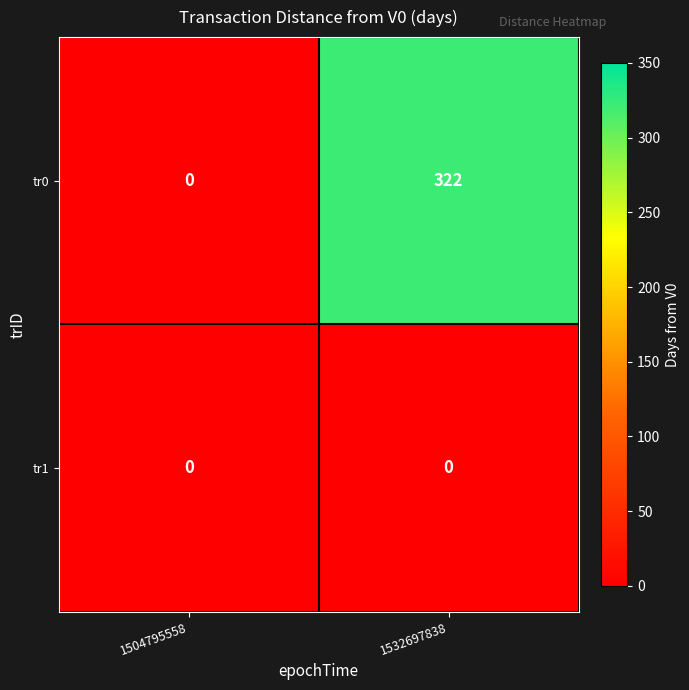

At which category does the chart reach its peak across all series?

1532697838